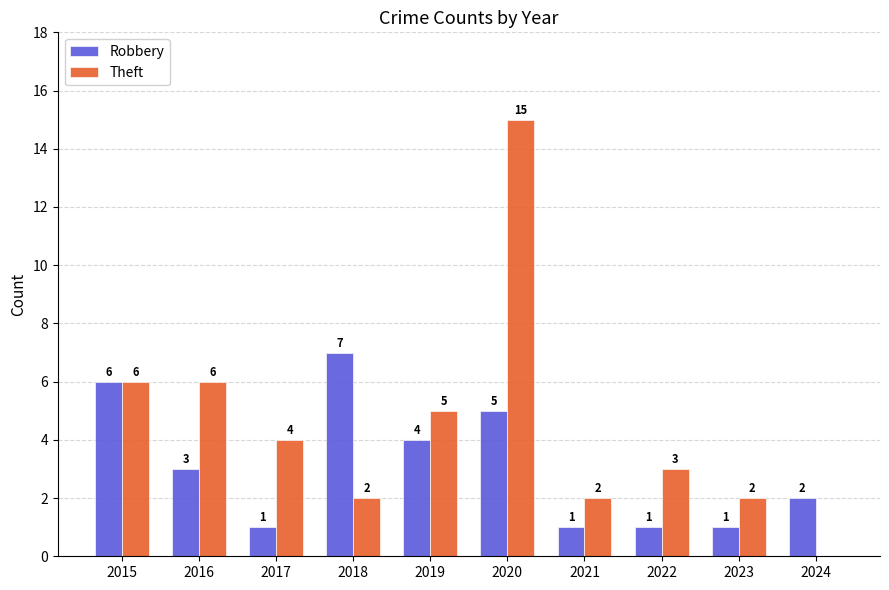

What is the total value across all series at 2020?

20